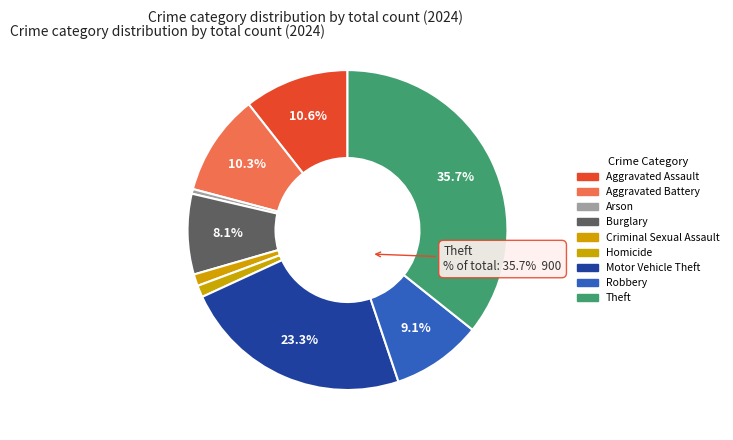

What is the change in value from Aggravated Assault to Arson?

-255